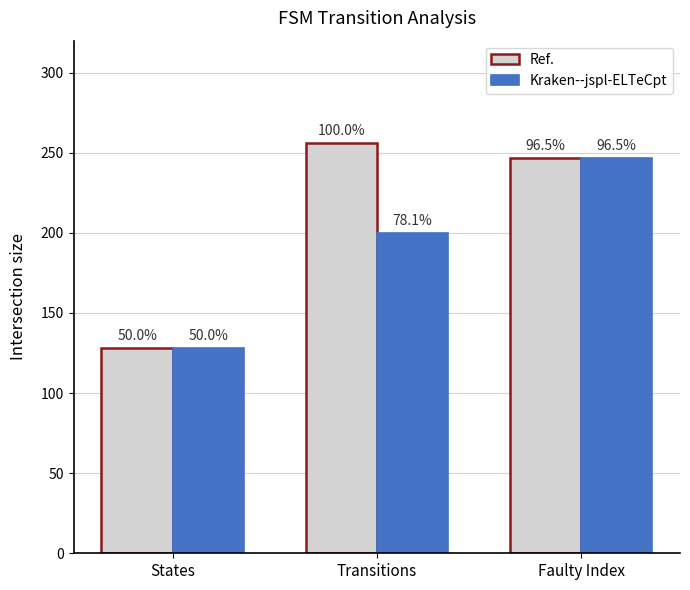

Which category has the lowest value across all series?

States